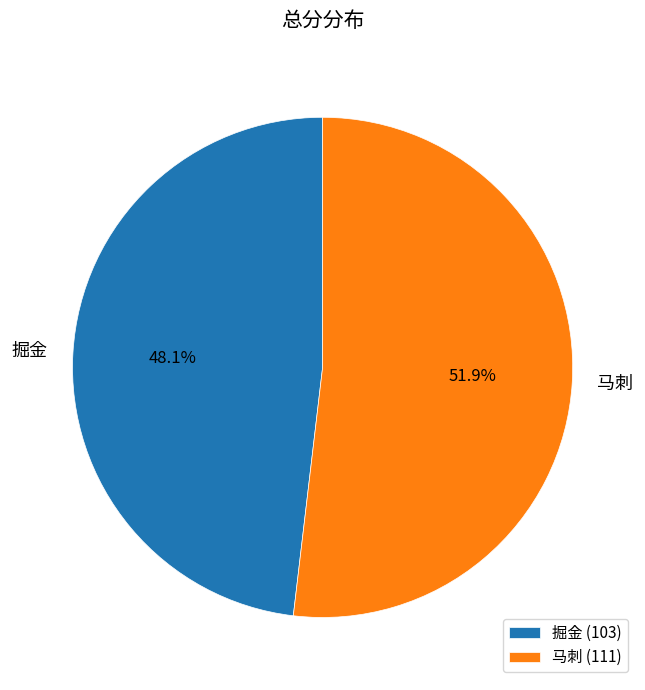

Is 掘金 the majority of the pie?

No